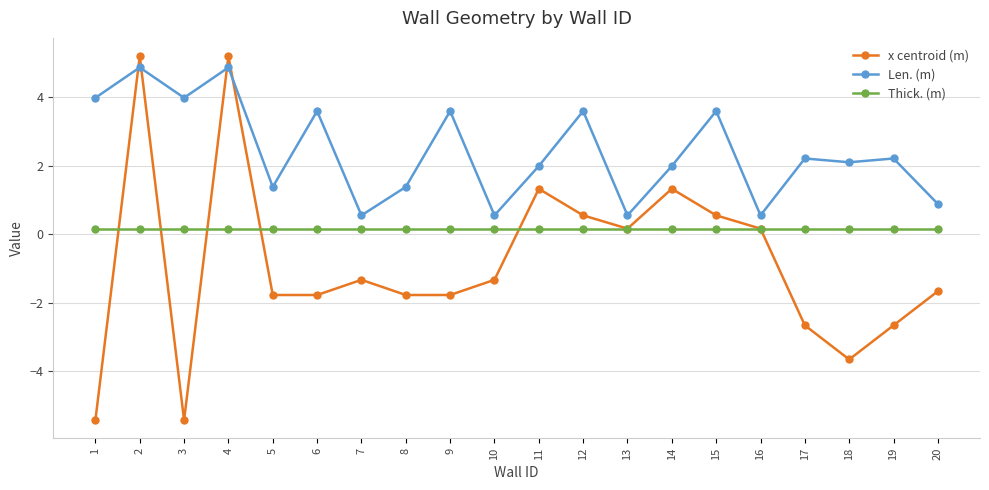

Does the chart have visible grid lines?

Yes